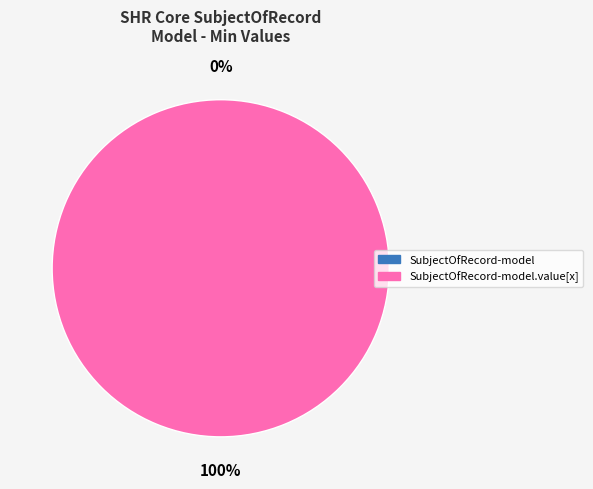

To the nearest percent, what portion does shr-core-SubjectOfRecord-model.value[x] represent?

100%